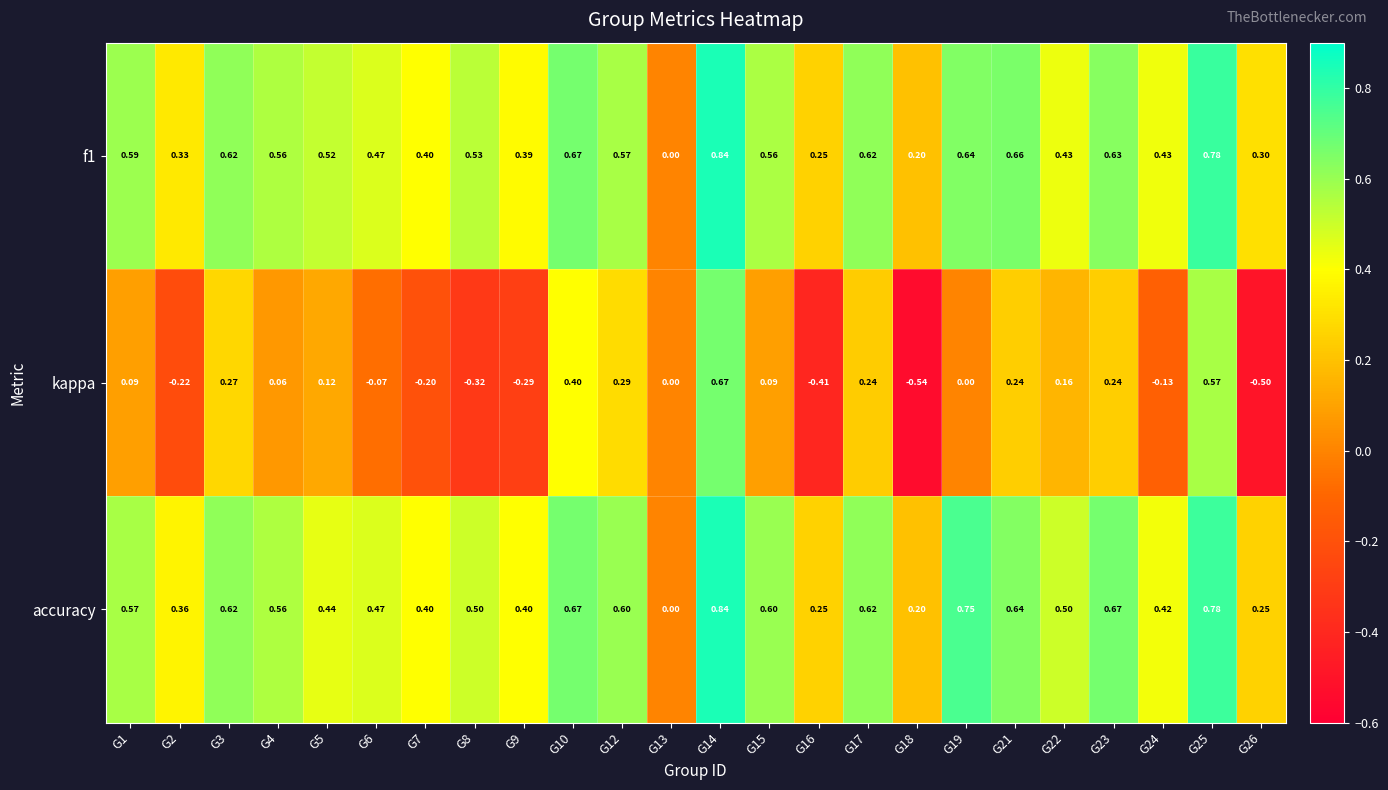

How many distinct data groups are displayed?

3